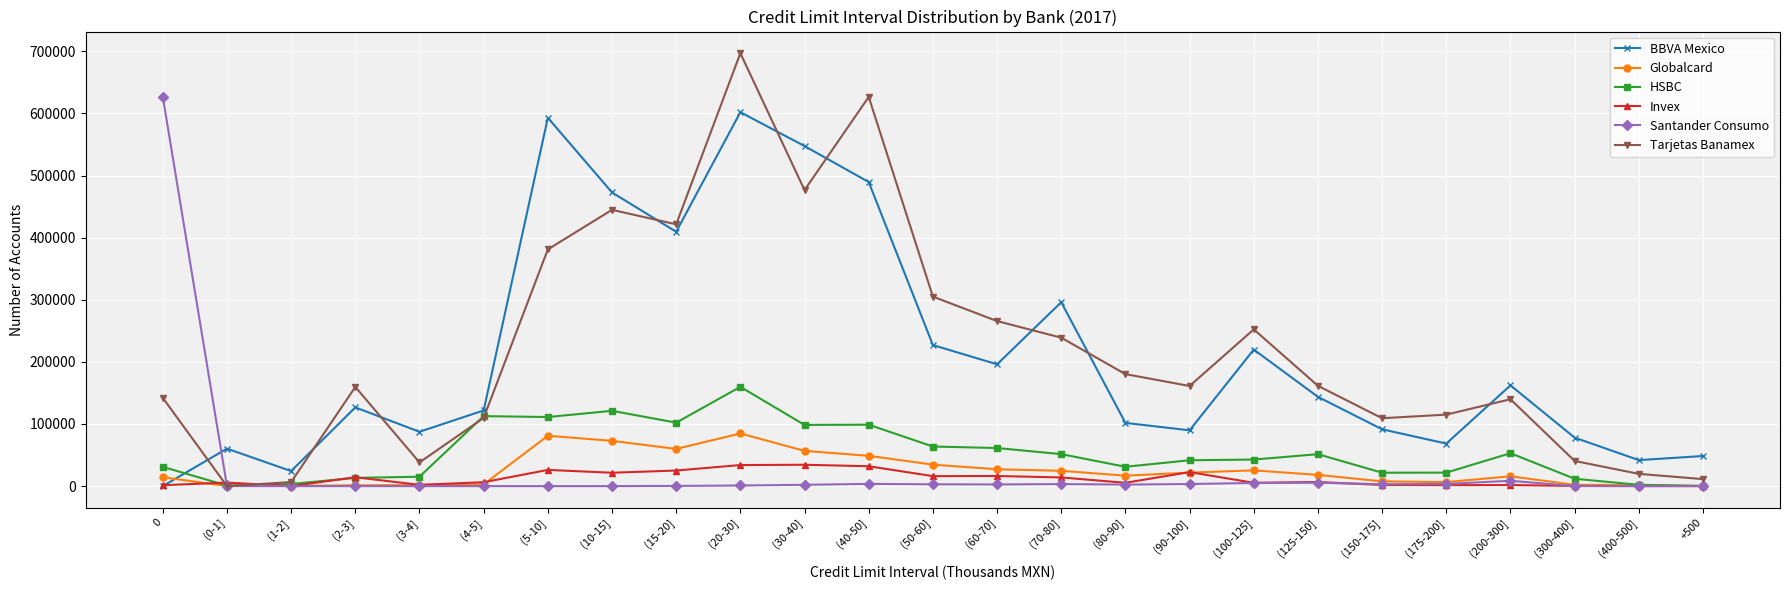

What is the total value across all series at (0-1]?

67201